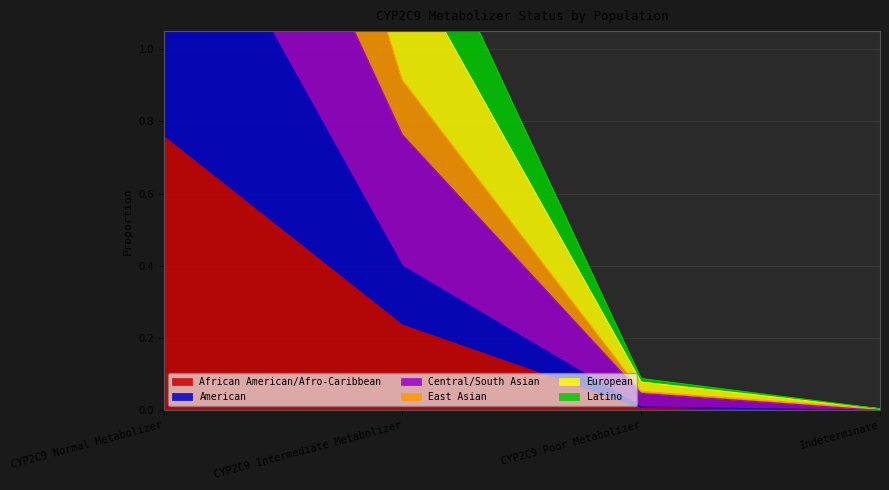

What is the spread (max minus min) of values at CYP2C9 Normal Metabolizer?

3.6